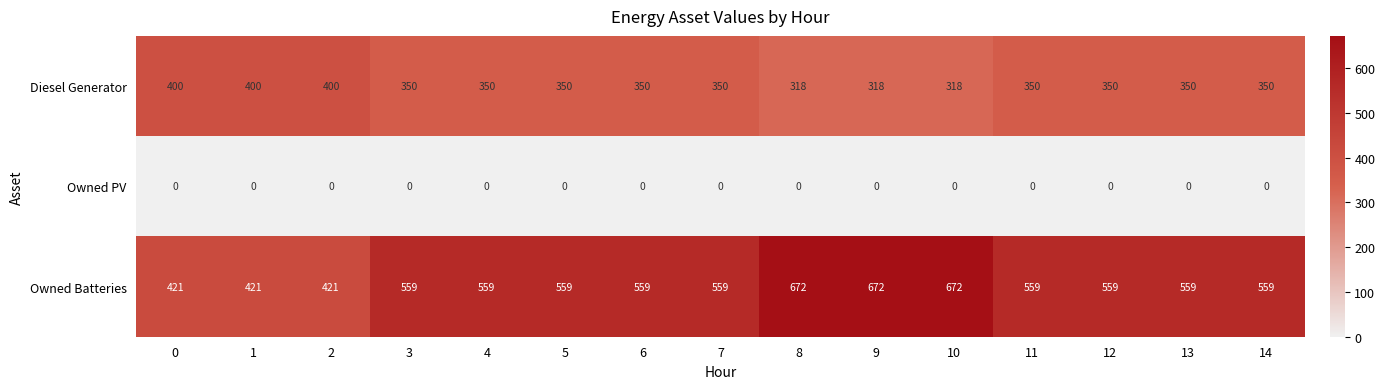

What is the maximum value shown in the chart?

672